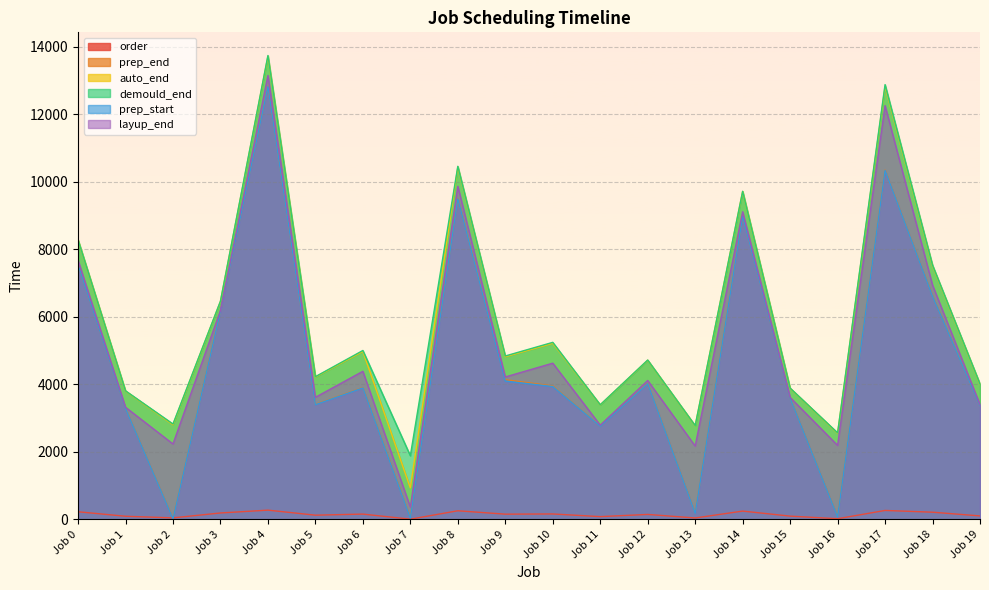

True or false: auto_end has a value of 4996 at Job 11.

False